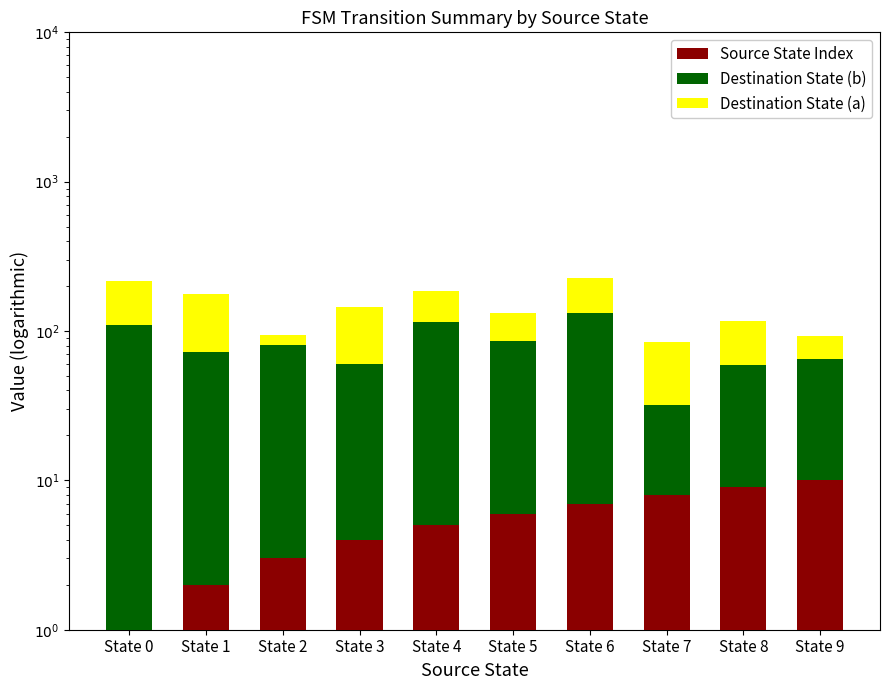

What are all the series names shown in the legend?

Source State Index, Destination State (b), Destination State (a)